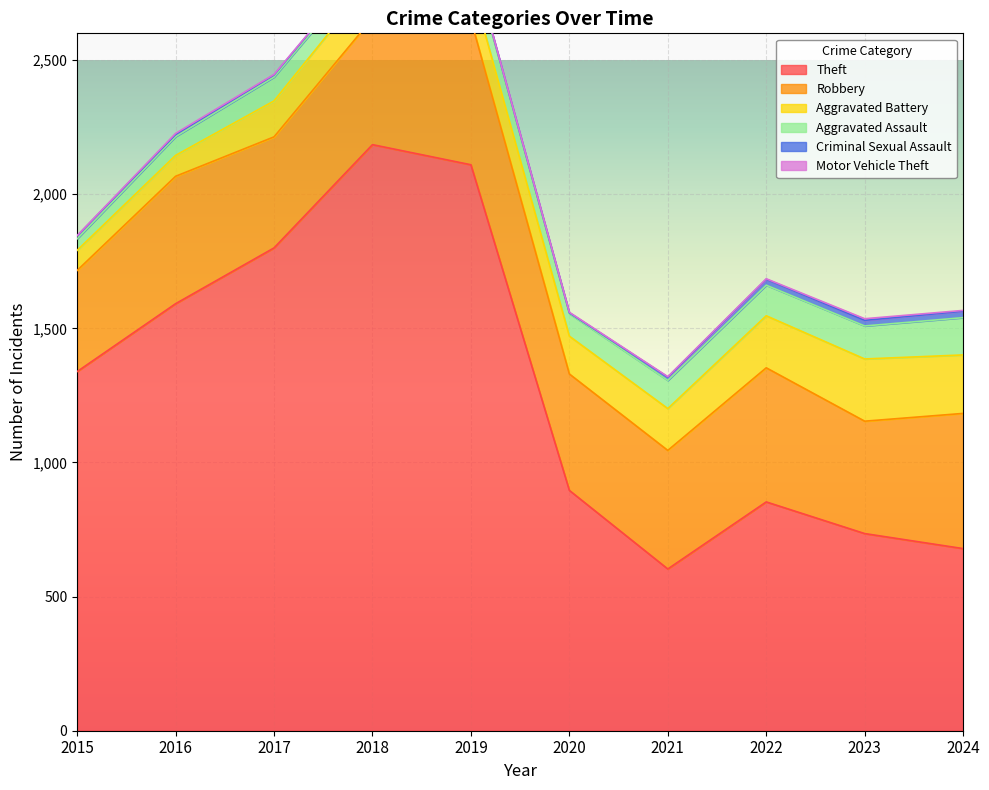

What is the difference between the Theft values at 2019 and 2015?

771